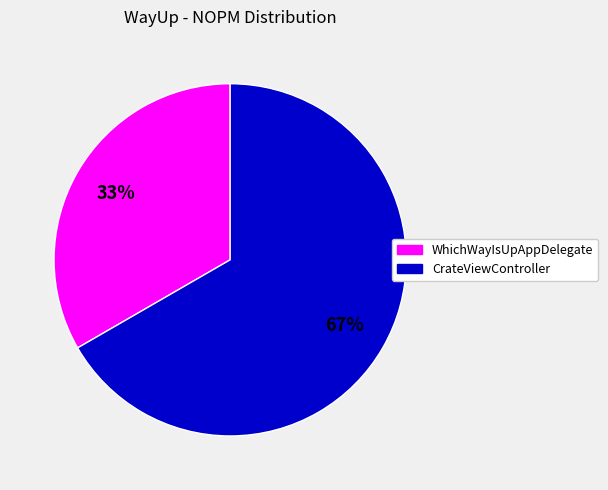

Does any single category account for the majority?

Yes